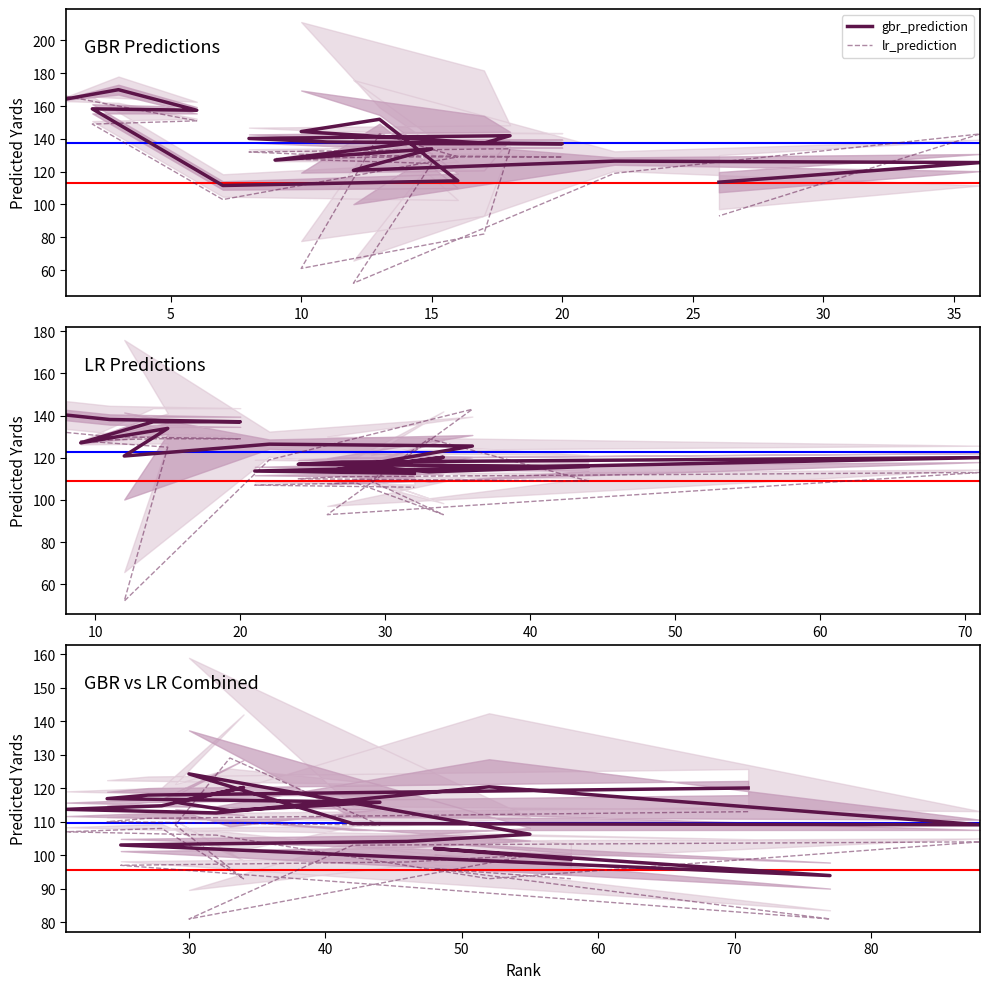

Does the chart display data point markers on the line(s)?

No